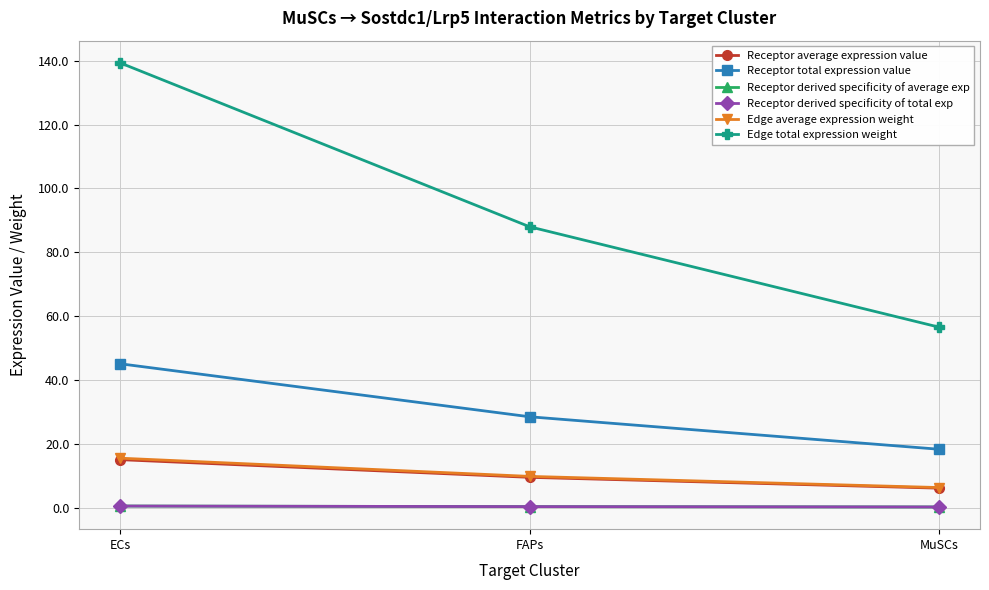

Where does the Edge total expression weight series first go above 87?

ECs